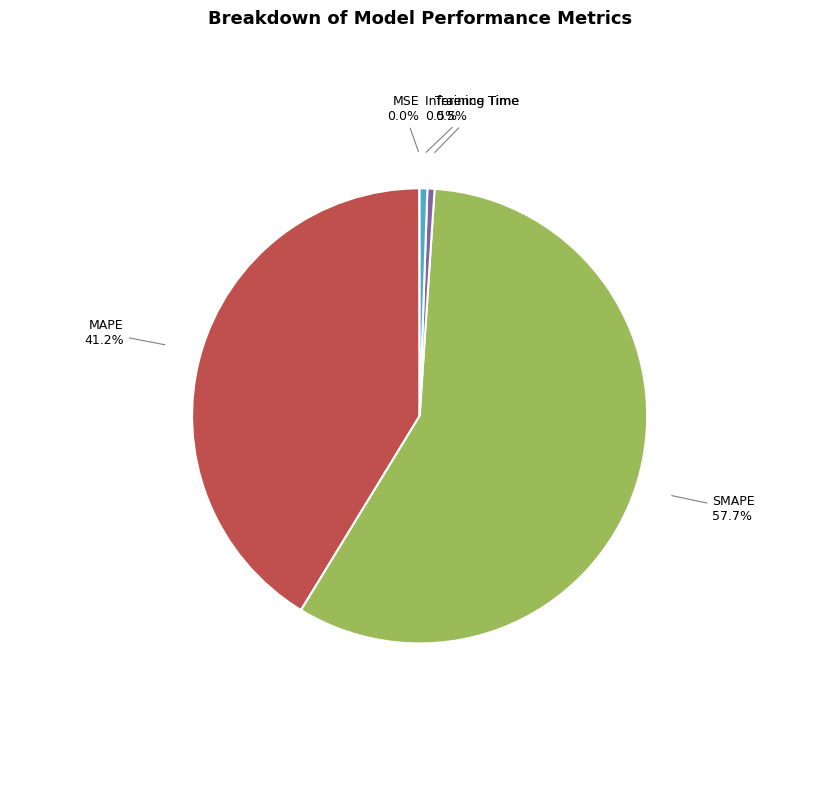

What is the largest slice in the pie chart?

SMAPE